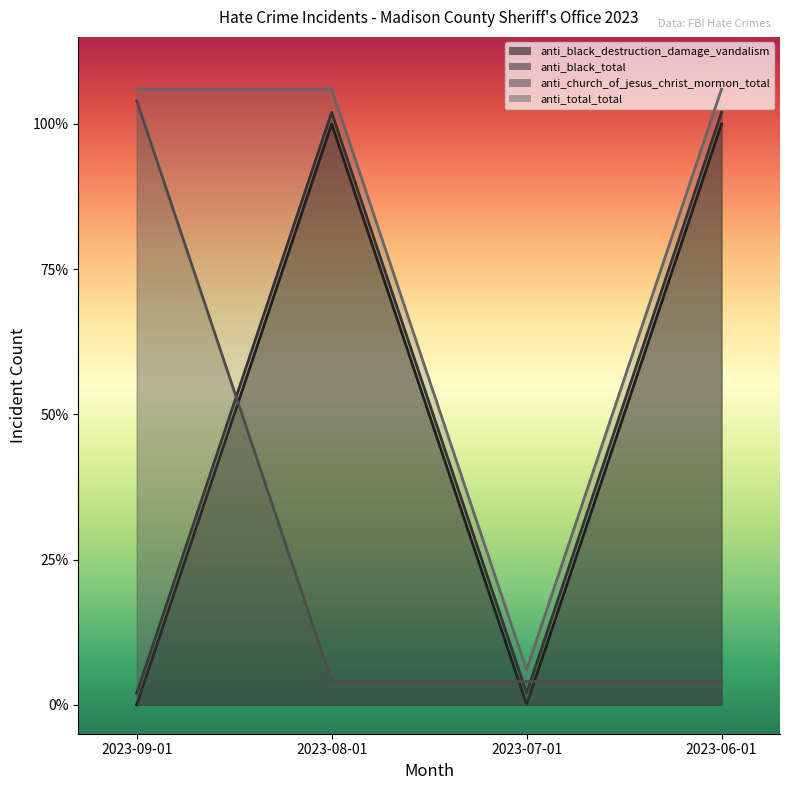

What position from the left is 2023-07-01?

3